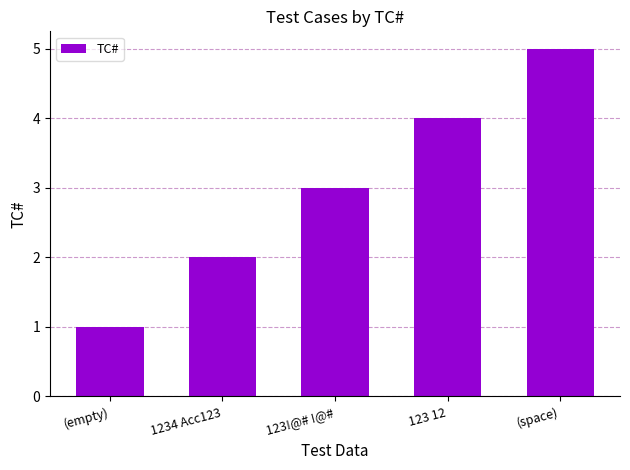

What is the approximate value at (space)?

5